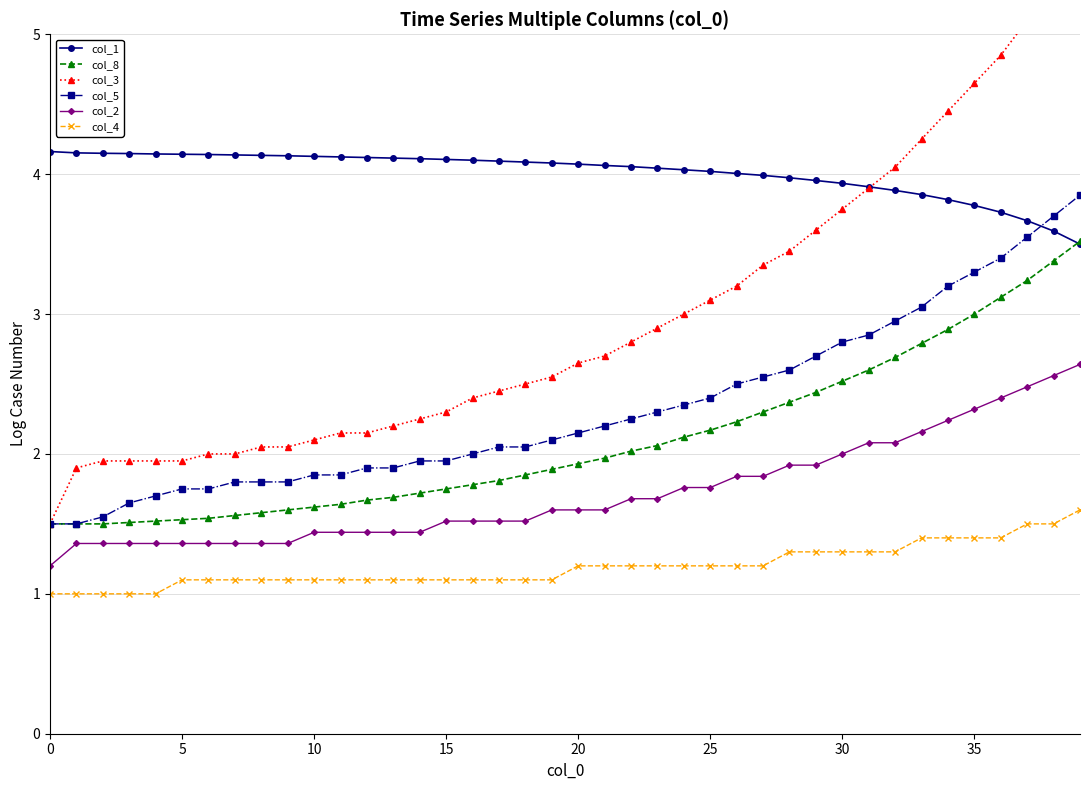

At which label is col_3 closest to 3?

24